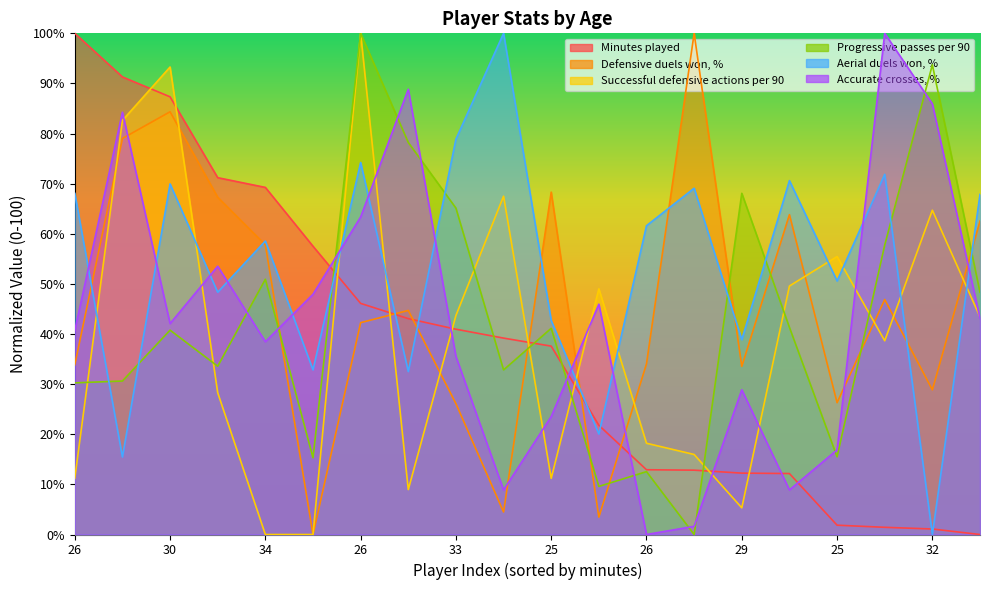

Which series has the largest total across all categories?

Aerial duels won, %